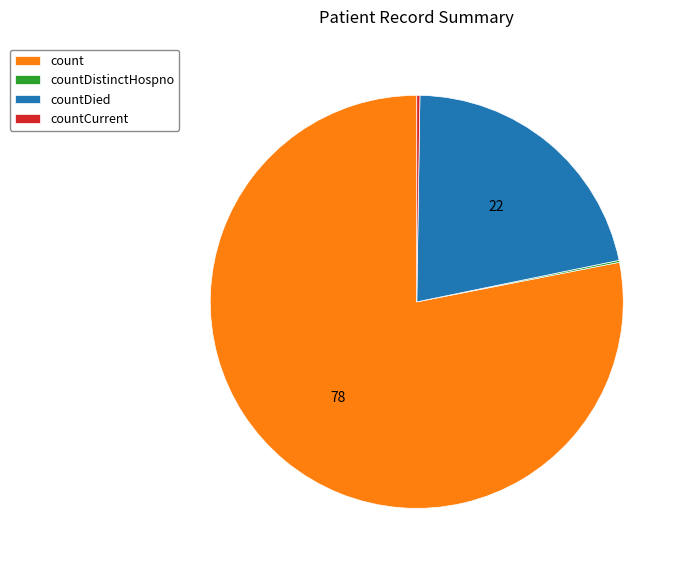

The count slice represents 91% of the pie. True or false?

False